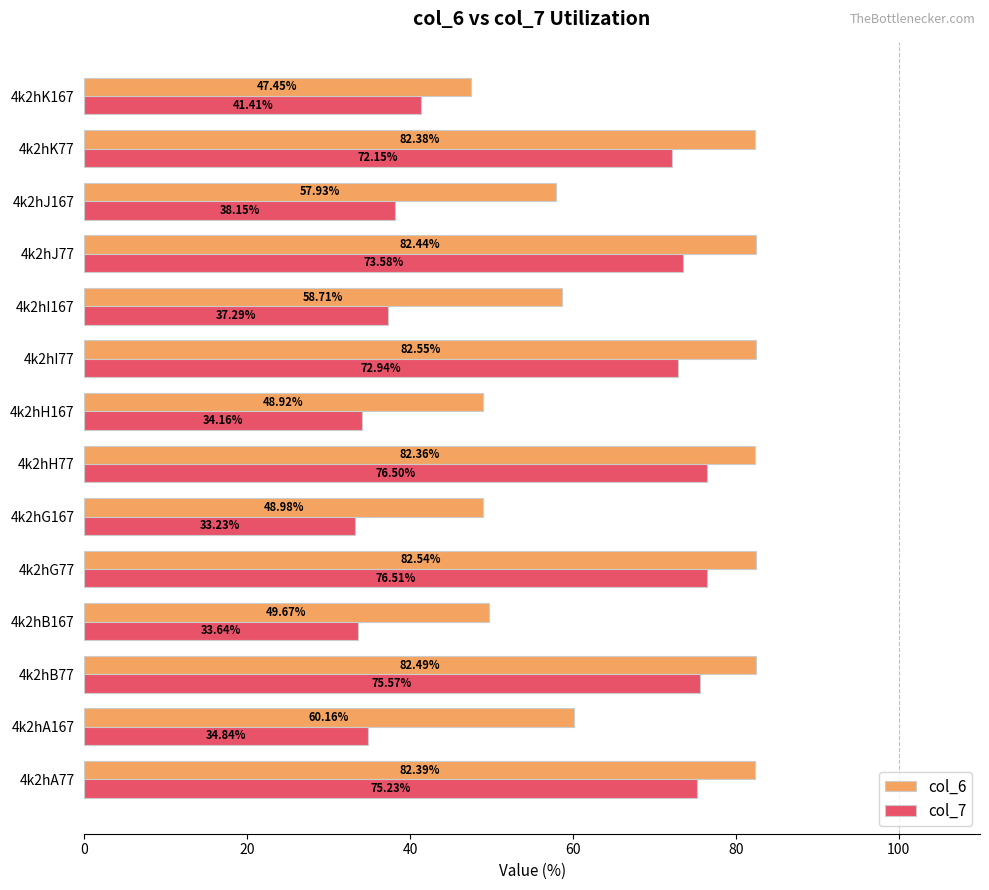

At how many categories does at least one series exceed 54?

10